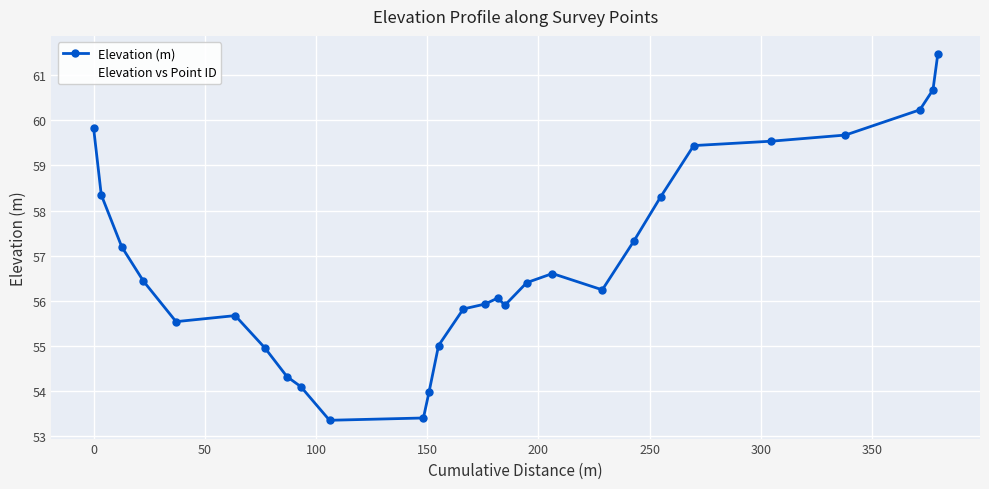

What is the maximum value for Elevation (m)?

61.5